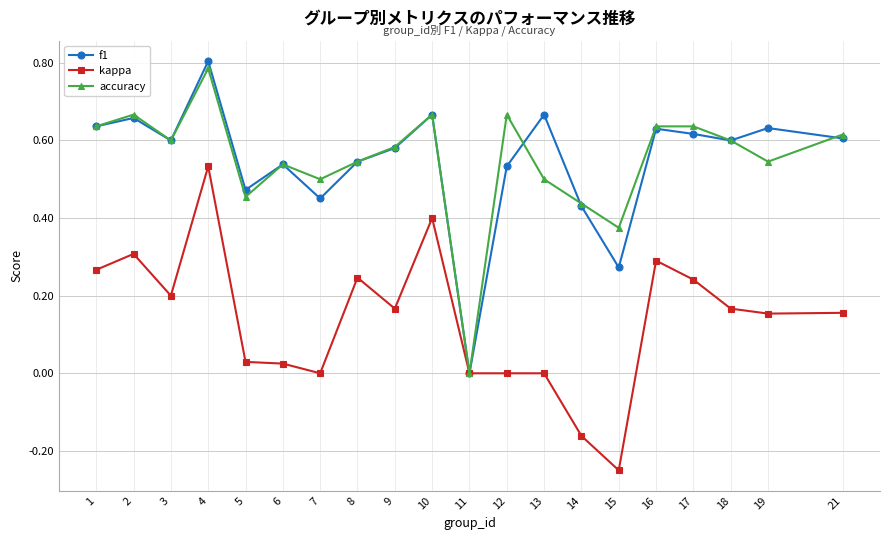

Between 14 and 18, which series saw the biggest shift?

kappa